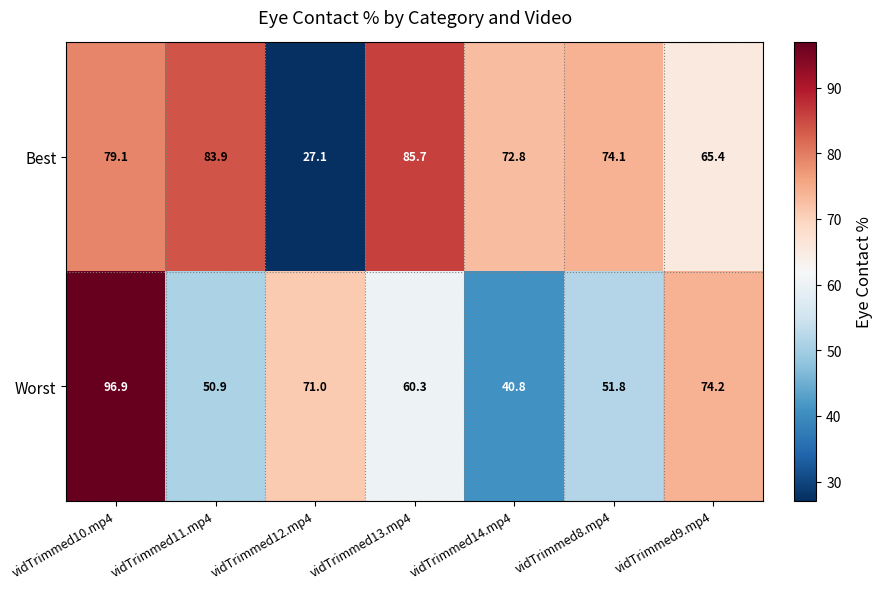

At which category does the chart reach its minimum across all series?

vidTrimmed12.mp4